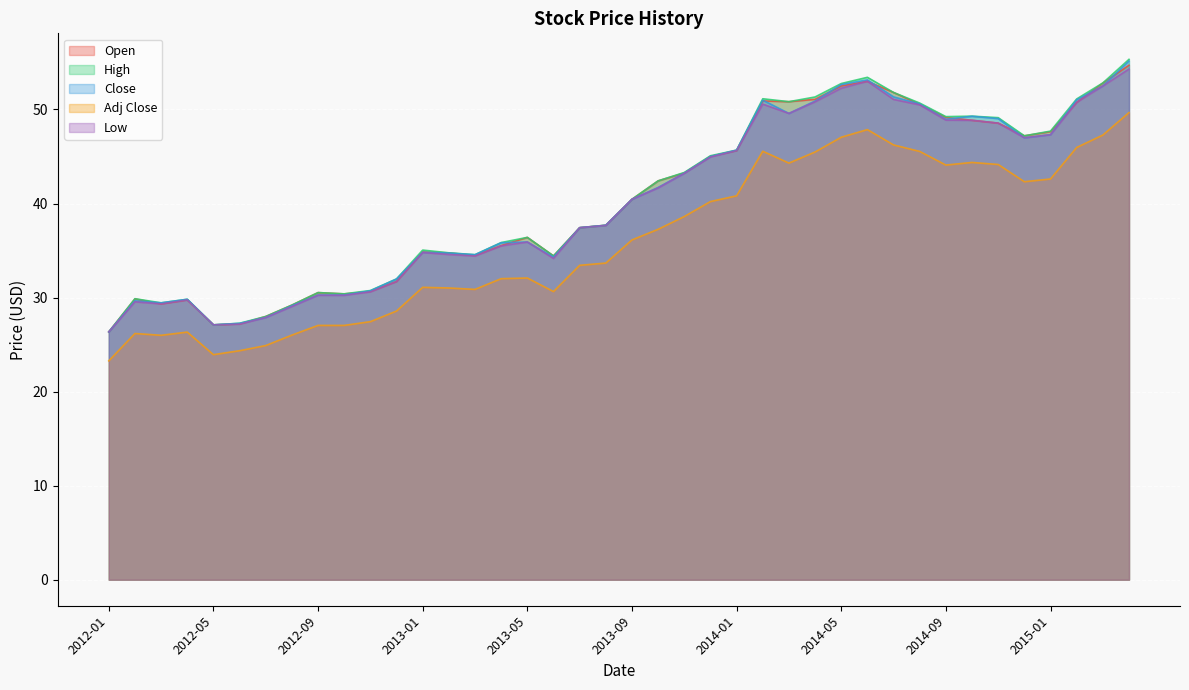

Where does the Low series first go above 40?

2013-09